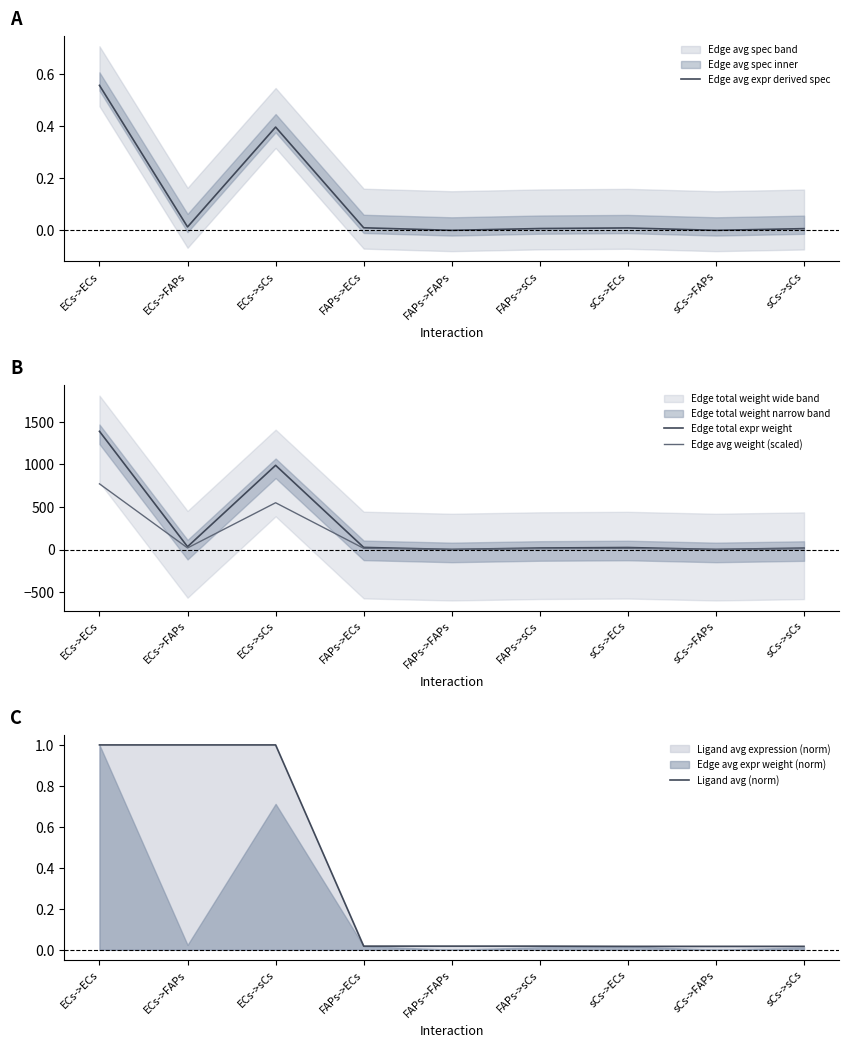

Which series changed the most between FAPs->sCs and sCs->FAPs?

Edge total expr weight